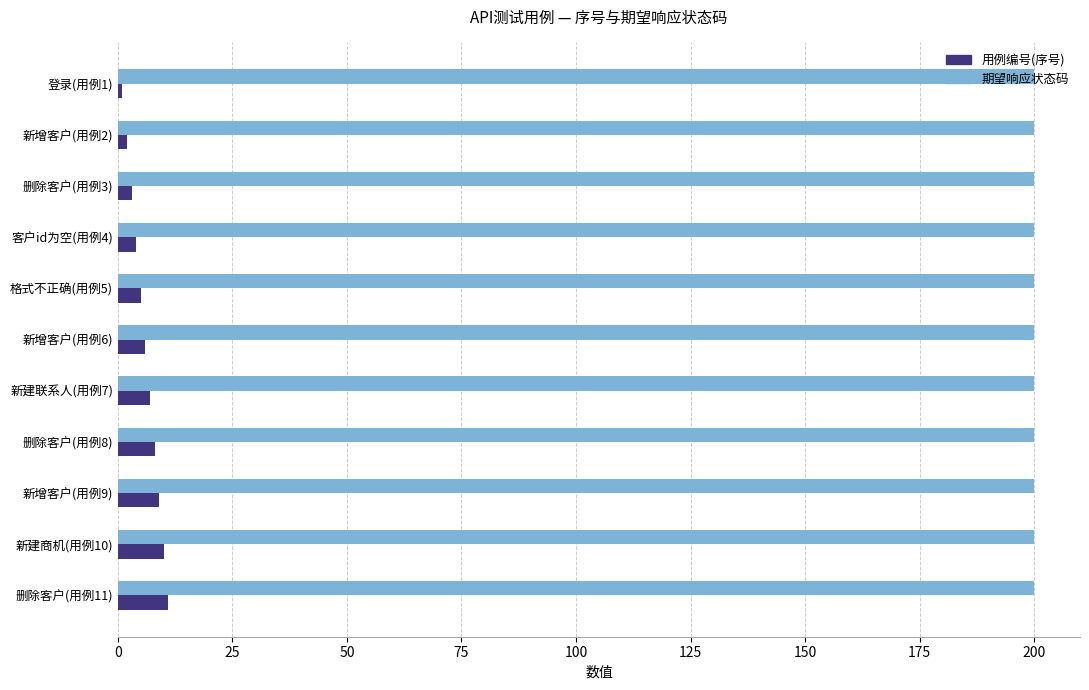

List the series in order of their peak value, highest first.

期望响应状态码, 用例编号(序号)